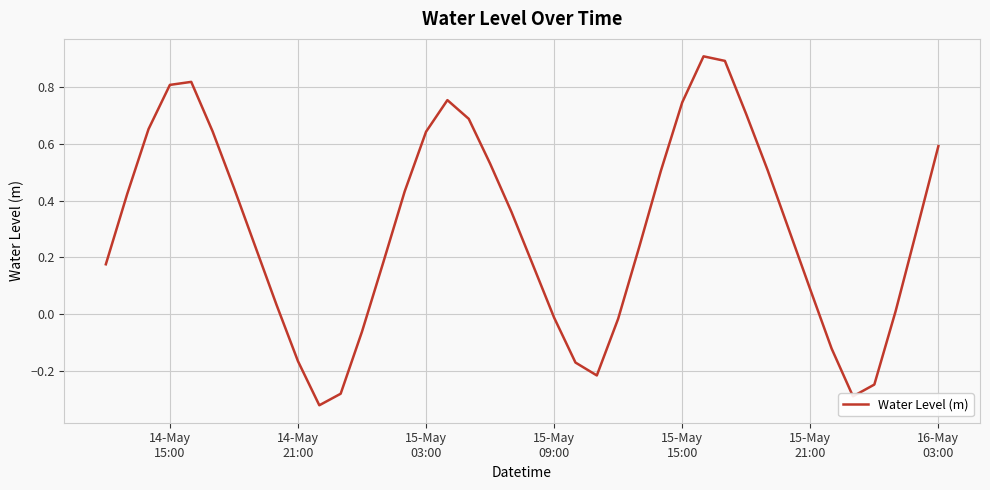

What is the greatest value displayed?

0.9